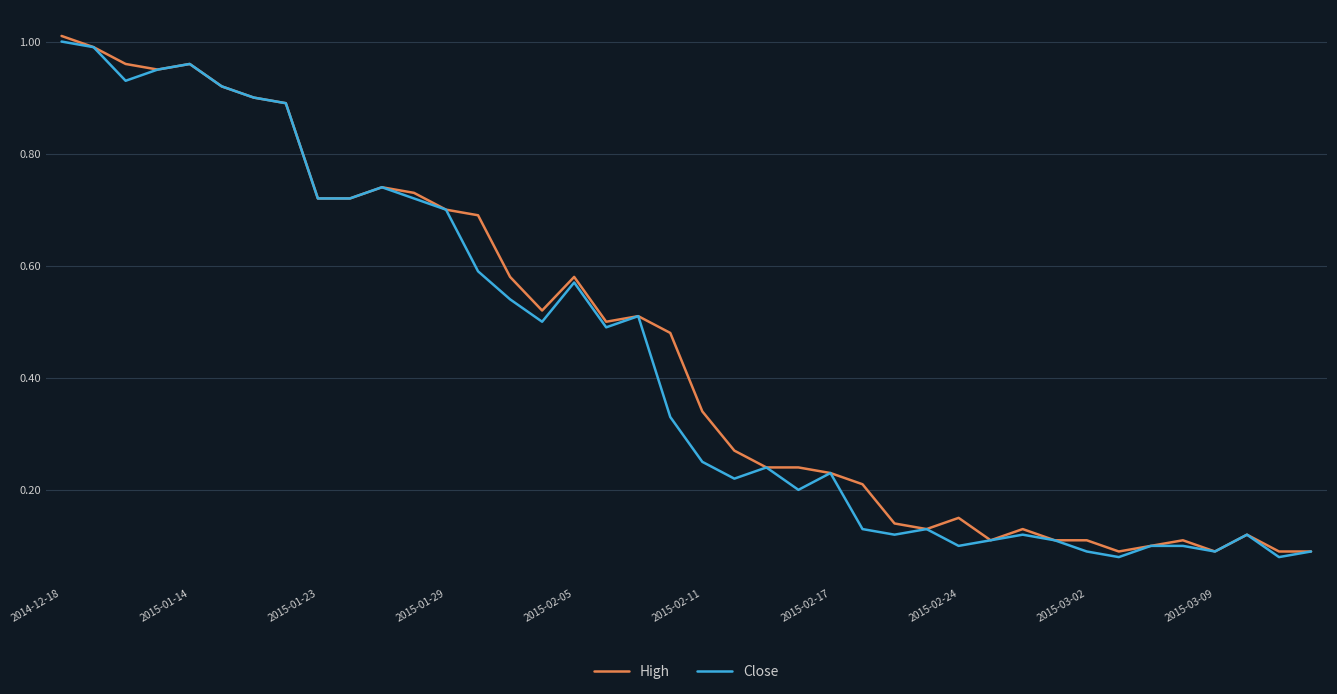

Does the chart display data point markers on the line(s)?

No